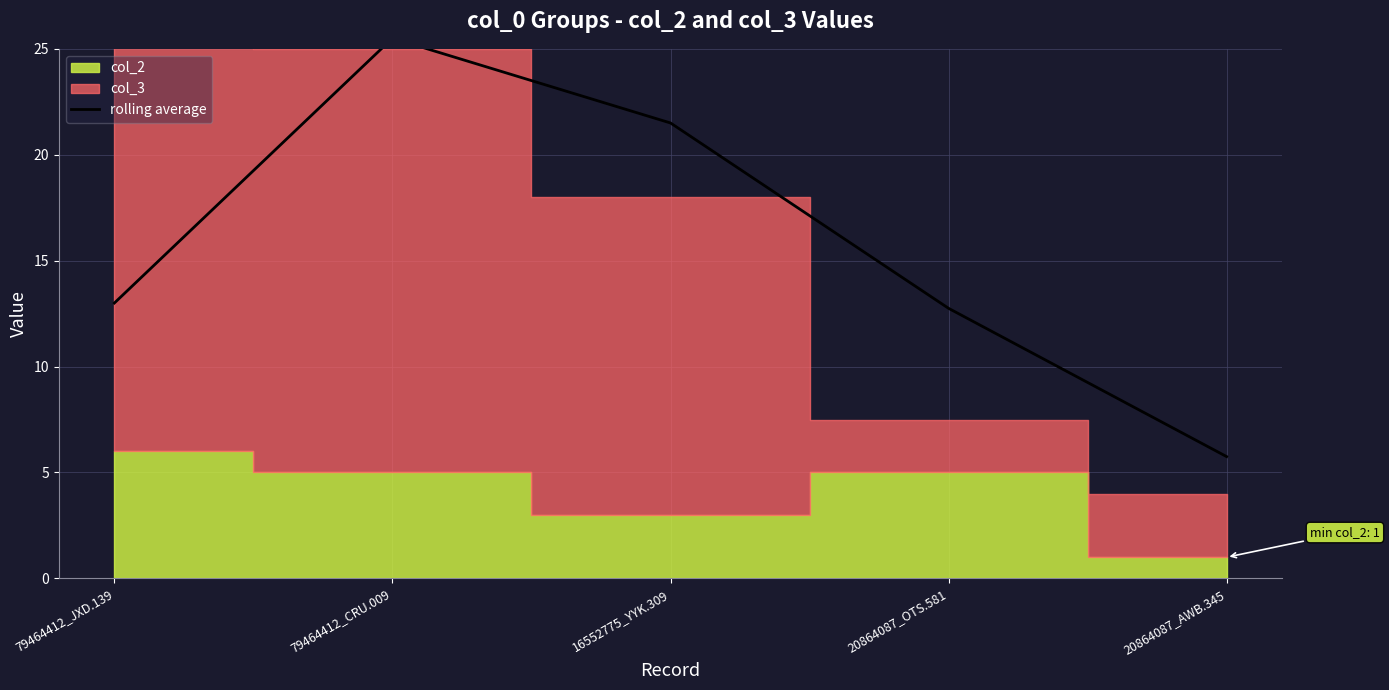

Does the chart display data point markers on the line(s)?

No